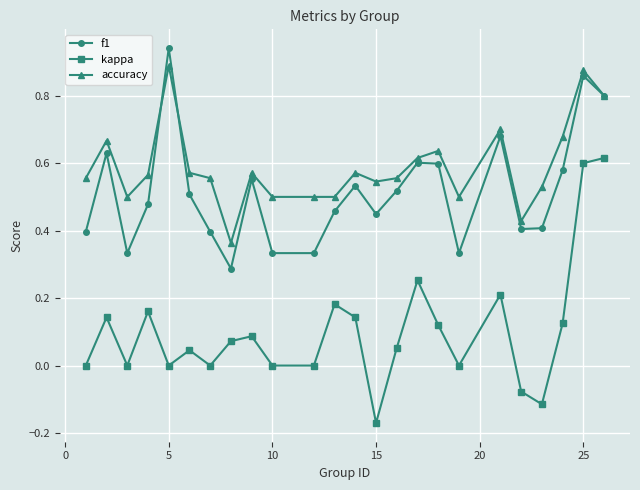

True or false: kappa and f1 intersect in this chart.

False